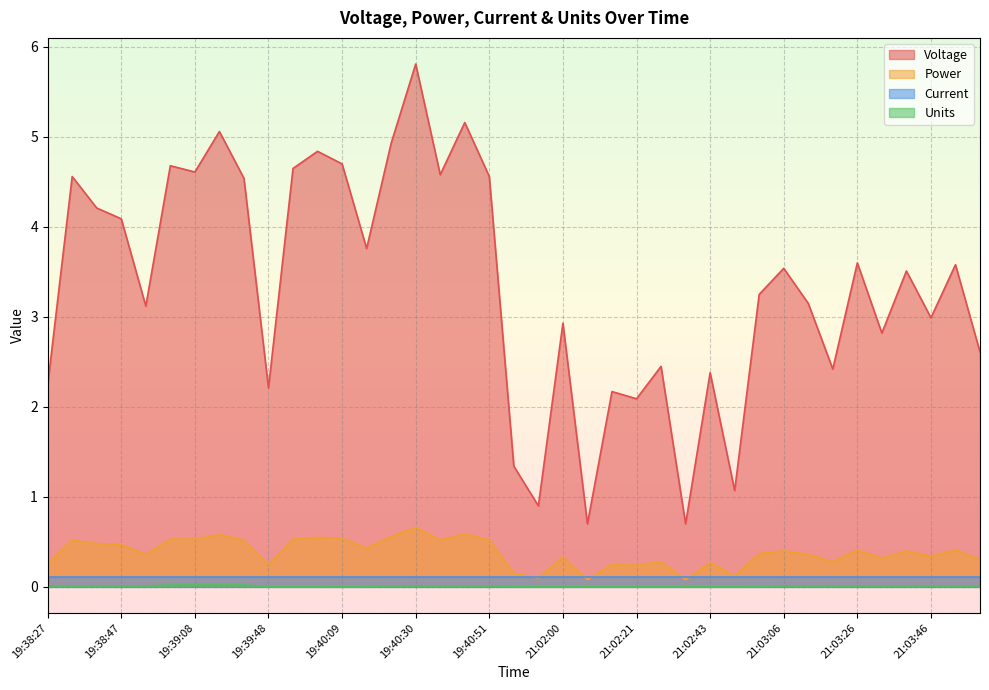

True or false: Power has a value of 0.4 at 21:03:46.

False